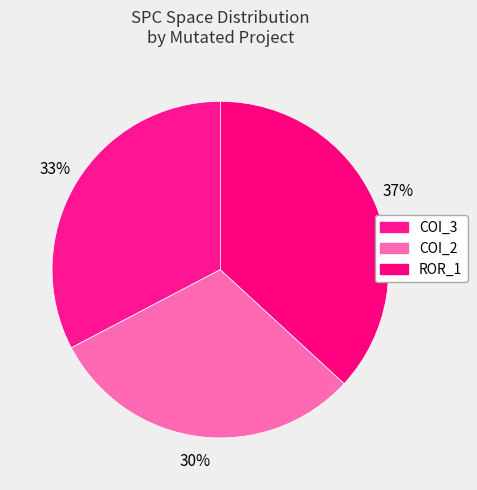

Count the number of slices in the pie.

3